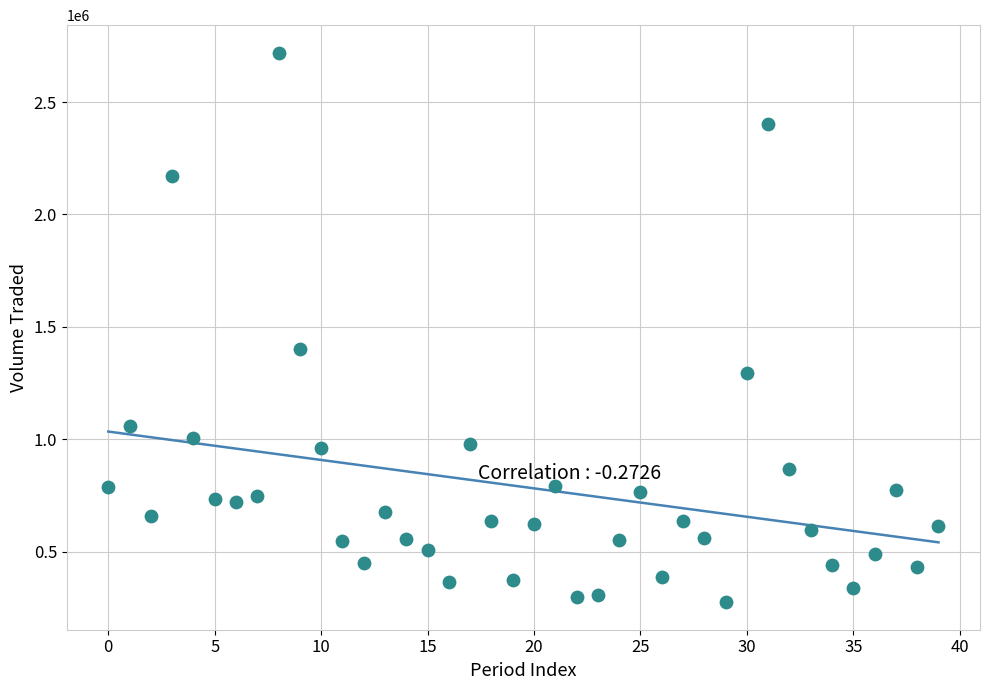

What Y value in the scatter plot is closest to 1497556?

1403148